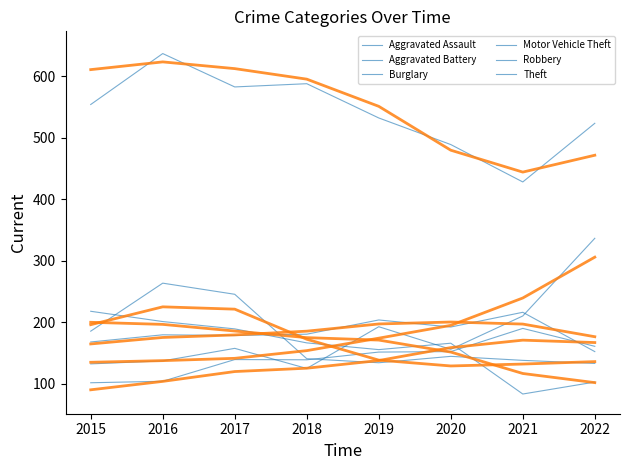

True or false: Aggravated Battery and Aggravated Assault intersect in this chart.

False